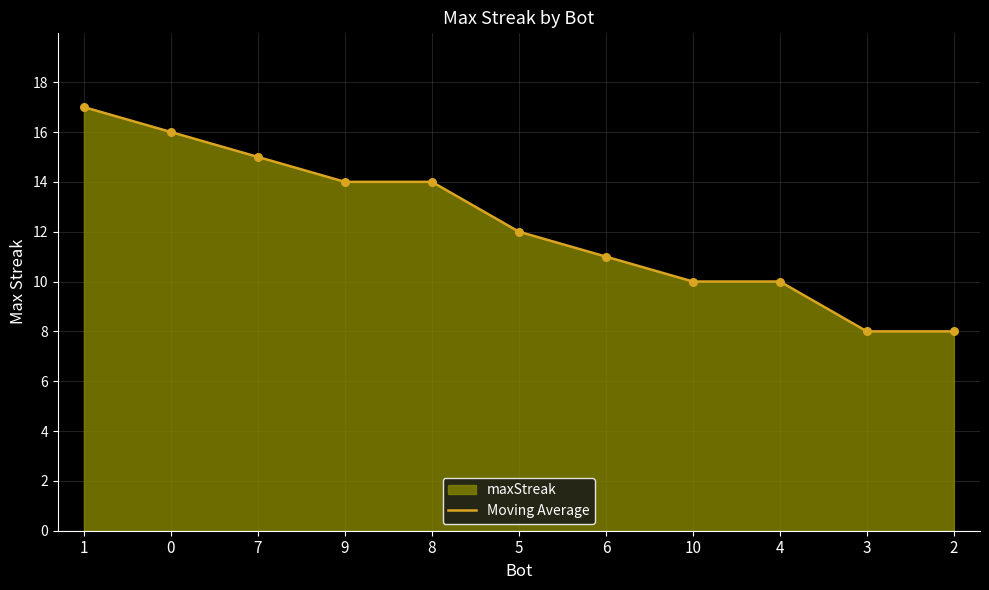

Which has a higher value, 3 or 4?

4